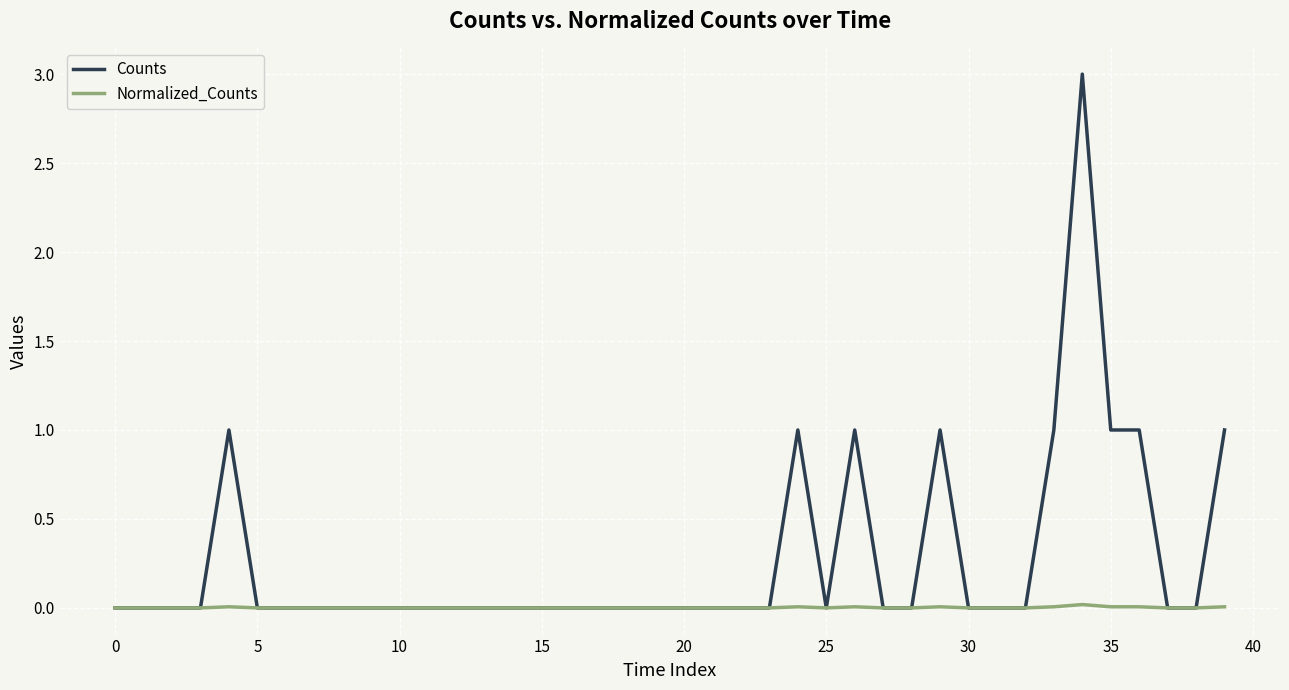

List the series in order of their peak value, lowest first.

Normalized_Counts, Counts